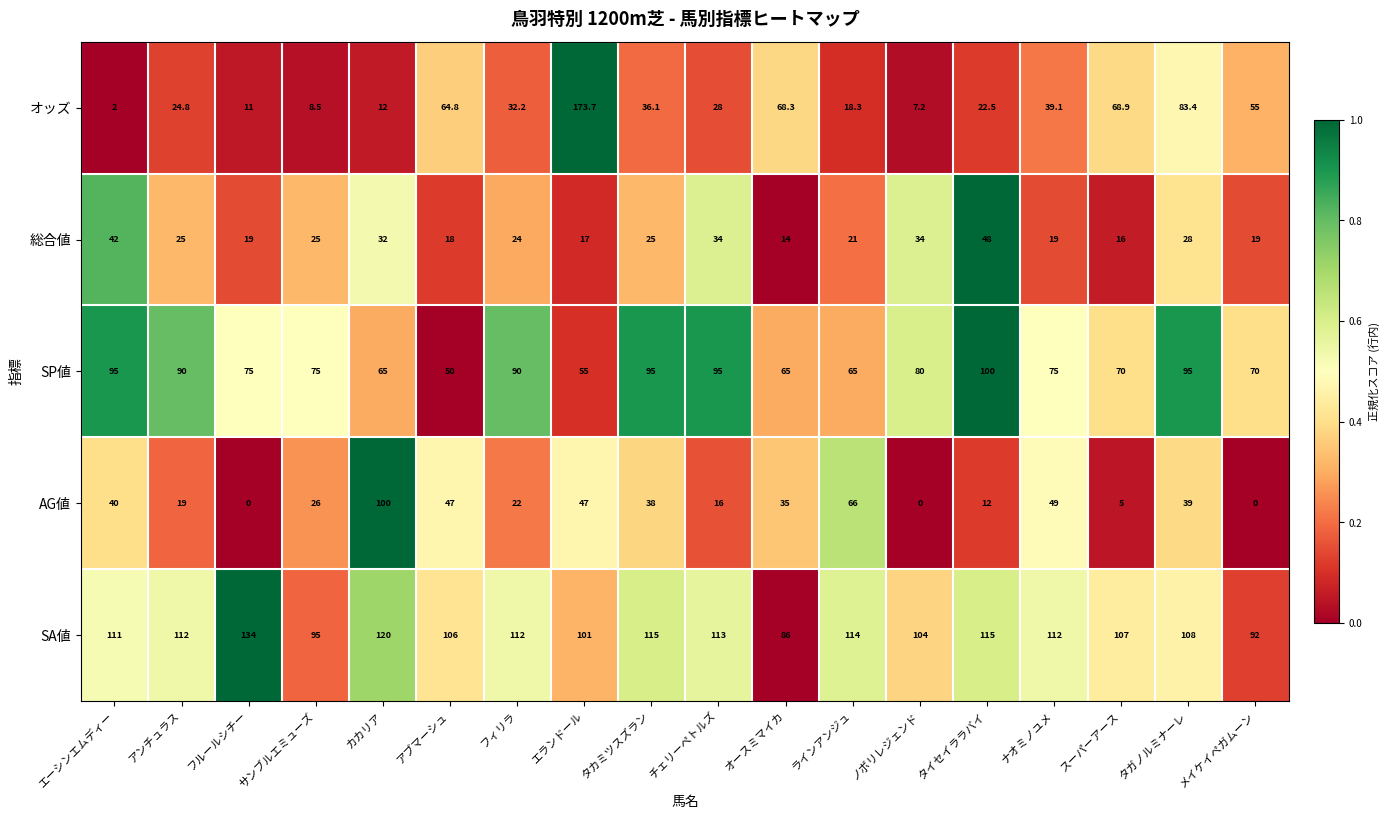

How many categories are shown in the chart?

18